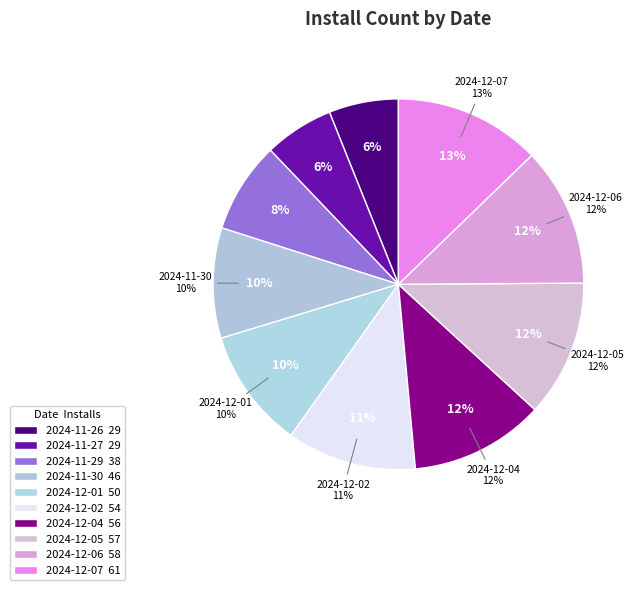

How many segments does this pie chart have?

10